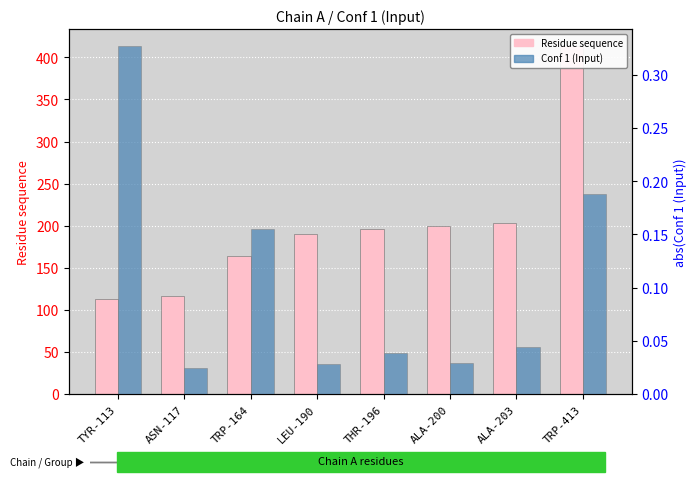

Which category has the lowest value in the Residue sequence series?

TYR-113